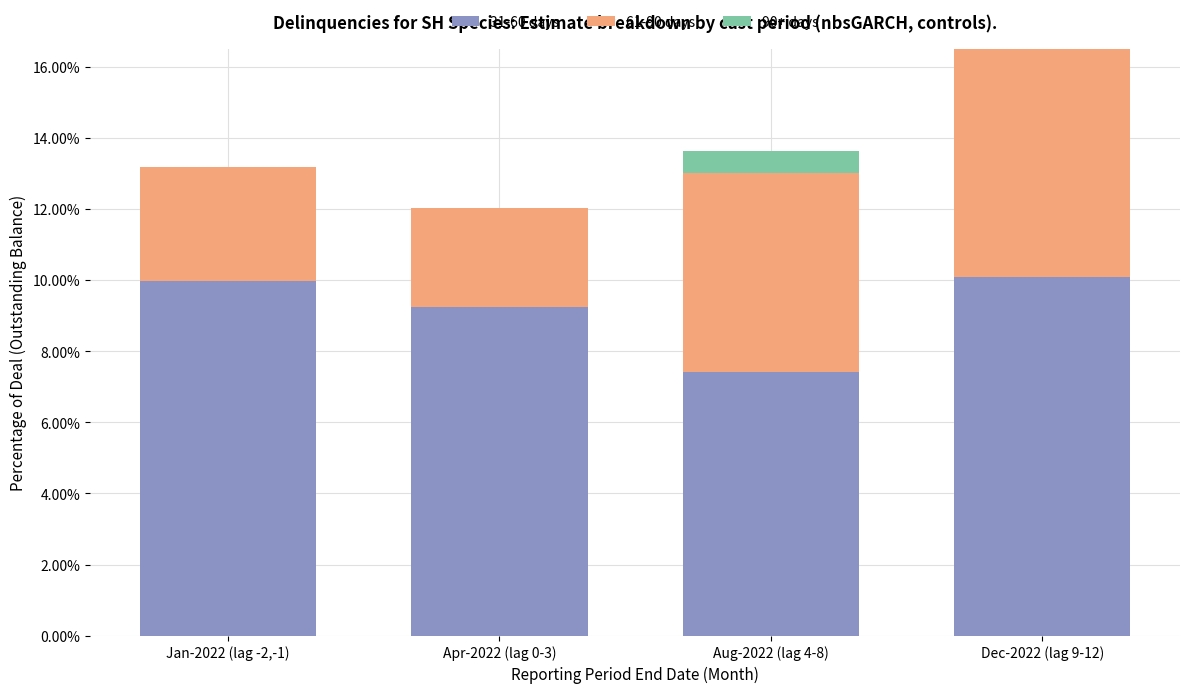

Are the bars horizontal?

No